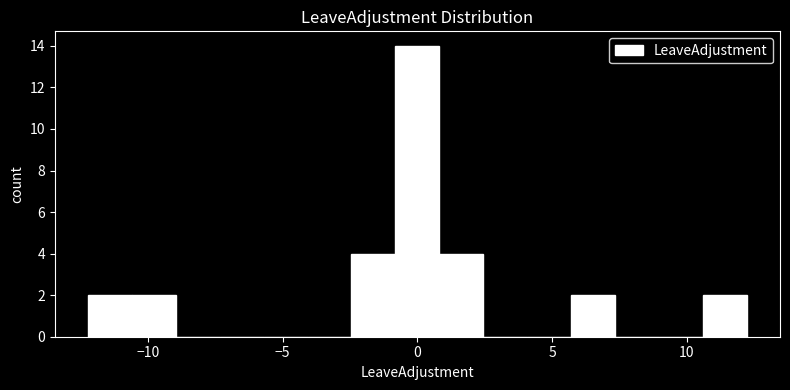

Around what value on the x-axis is the tallest bar? Give the approximate position of its centre, as read against the axis.

0.0